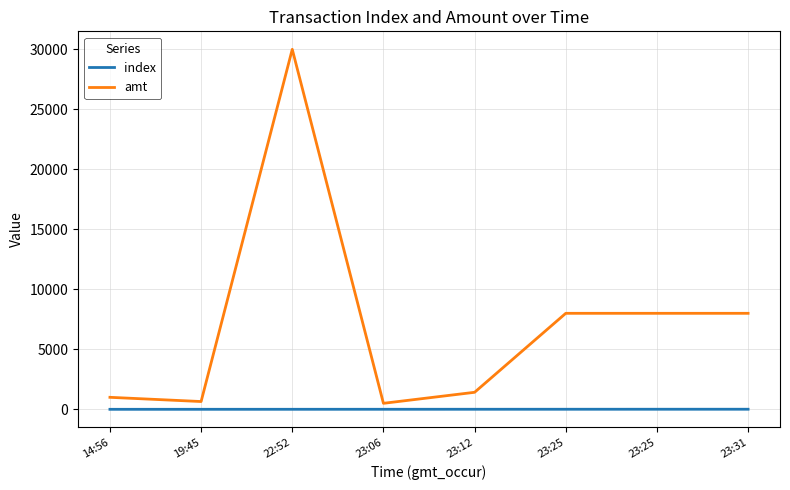

How many lines are shown in the chart?

2